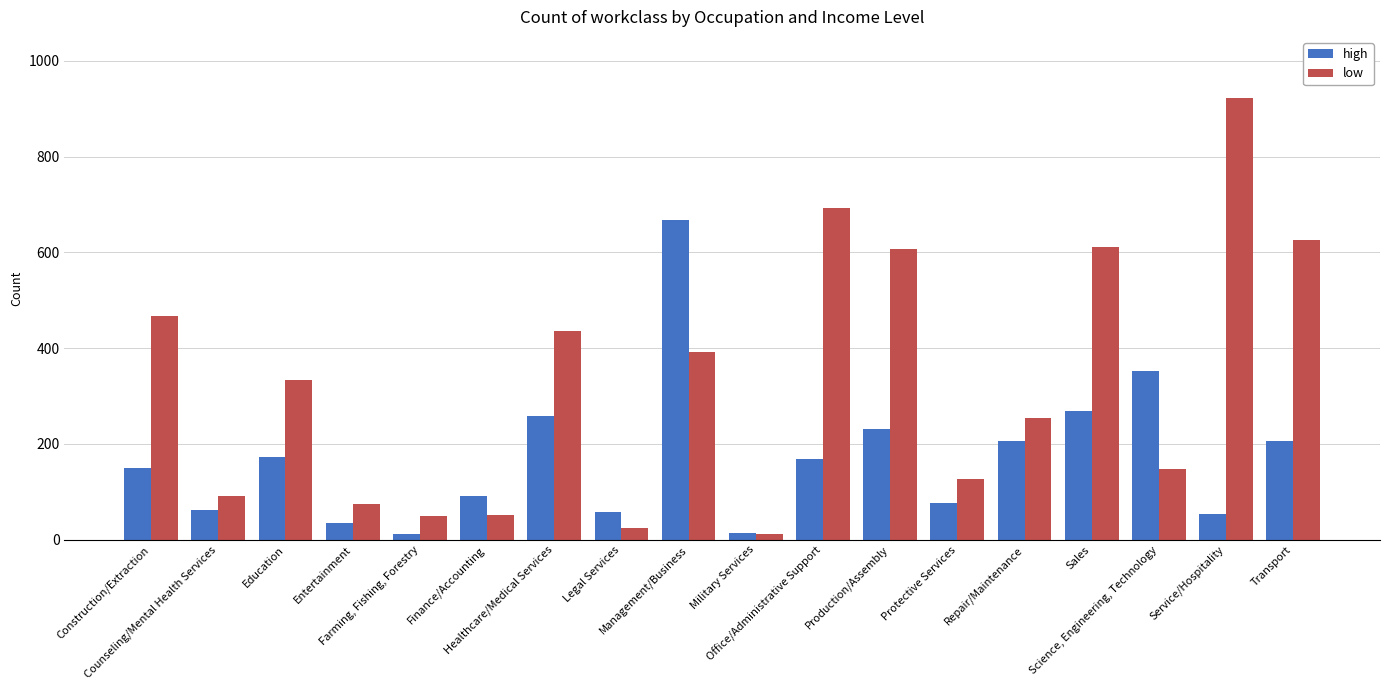

True or false: low has a value of 176 at Management/Business.

False